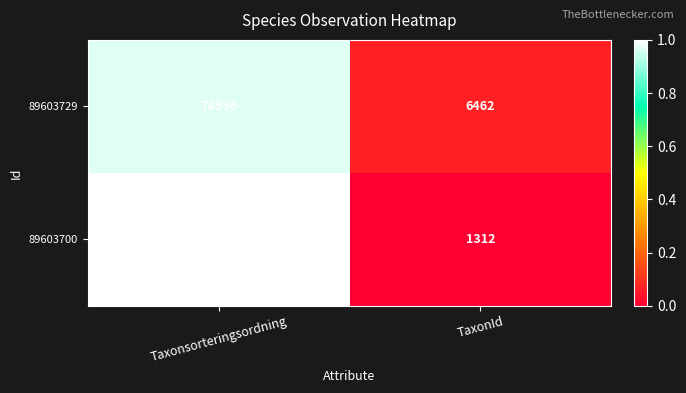

The 89603729 series shows 78596 at Taxonsorteringsordning. True or false?

True